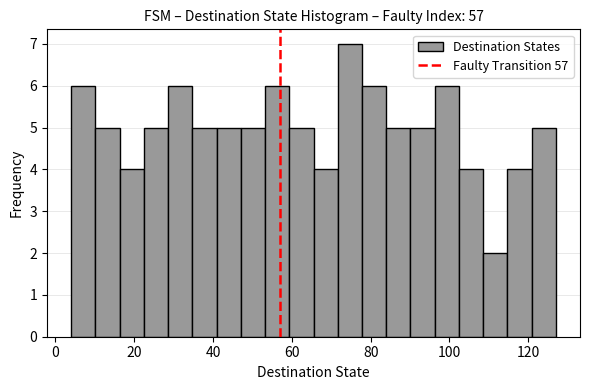

Around what value on the x-axis is the tallest bar? Give the approximate position of its centre, as read against the axis.

74